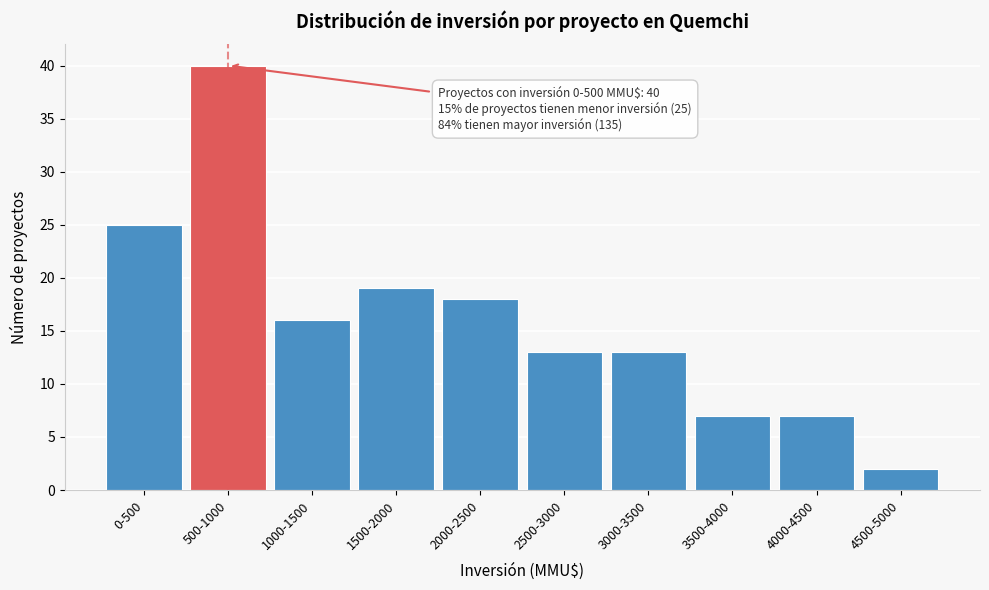

Reading left to right, list all the values displayed in this chart.

25	40	16	19	18	13	13	7	7	2